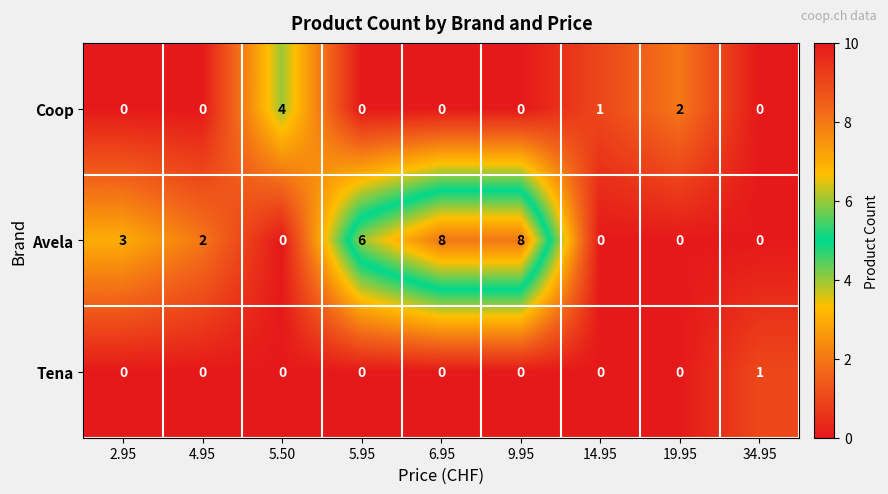

How many distinct data groups are displayed?

3